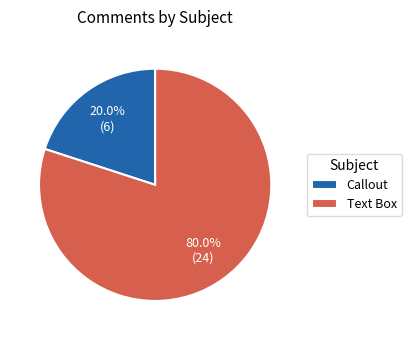

To the nearest percent, what is the combined percentage of Text Box and Callout?

100%